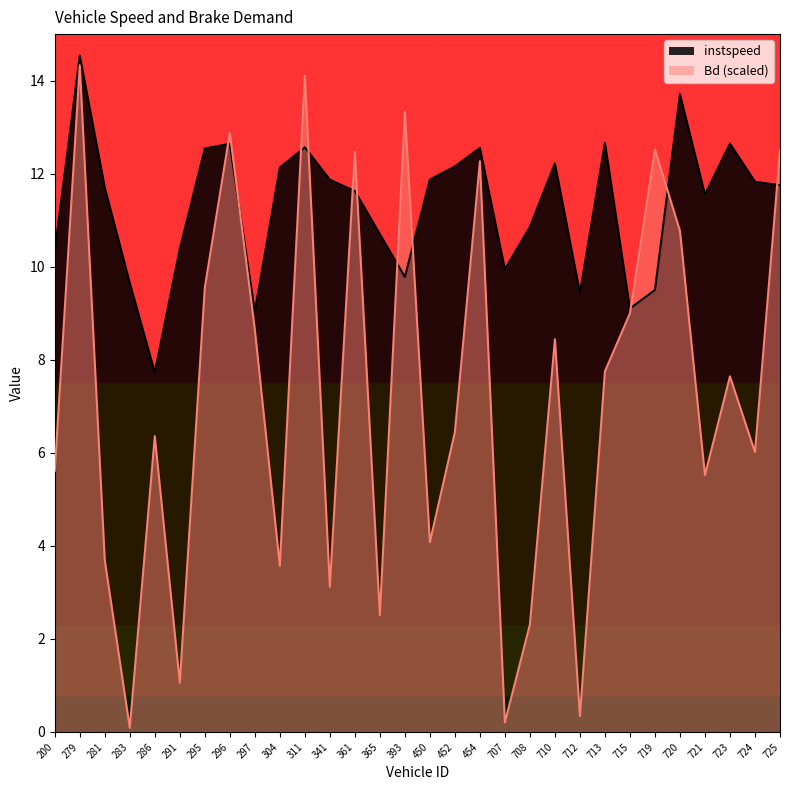

In instspeed, how many points are lower than both neighbors (excluding endpoints)?

7